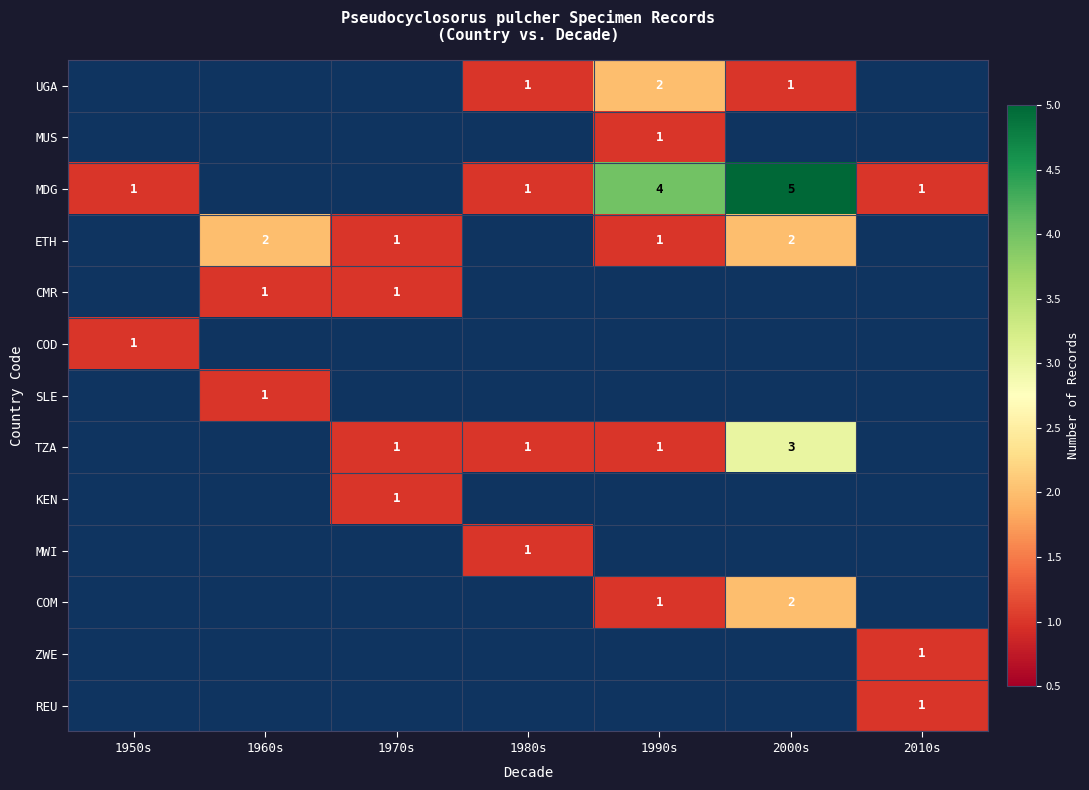

At how many categories does at least one series exceed 4?

1